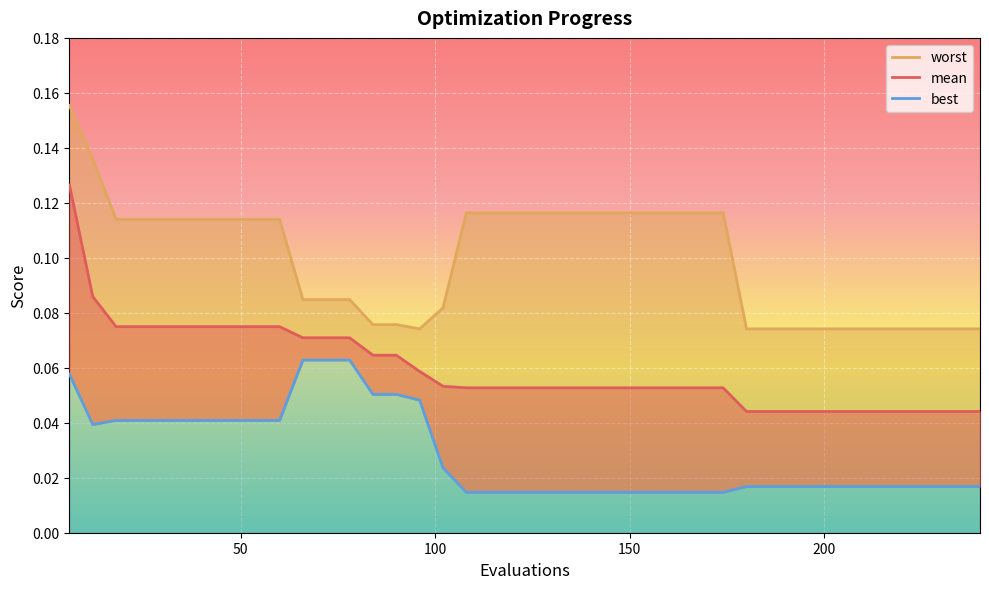

True or false: best has more than 2 points higher than both neighbors.

False